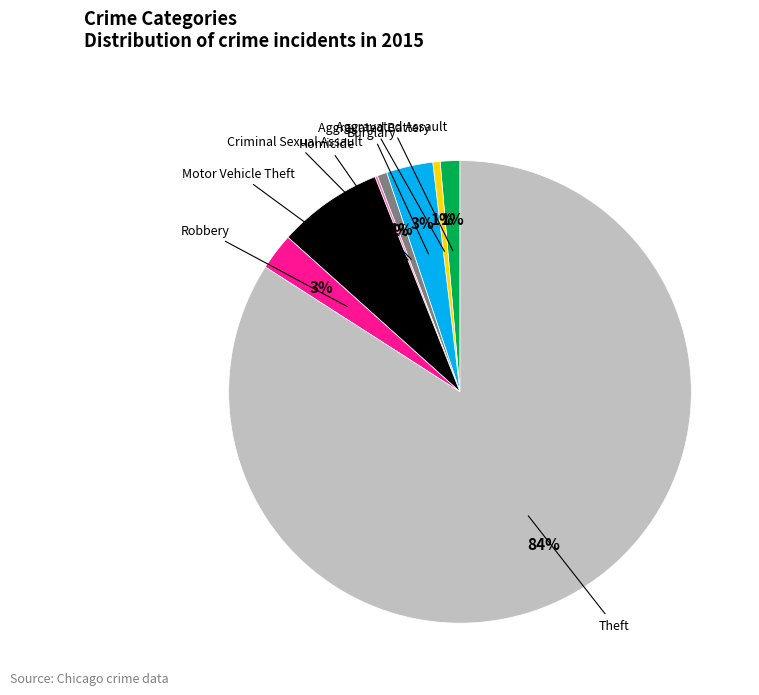

To the nearest percent, what is the difference between the largest and smallest slice percentages?

84%